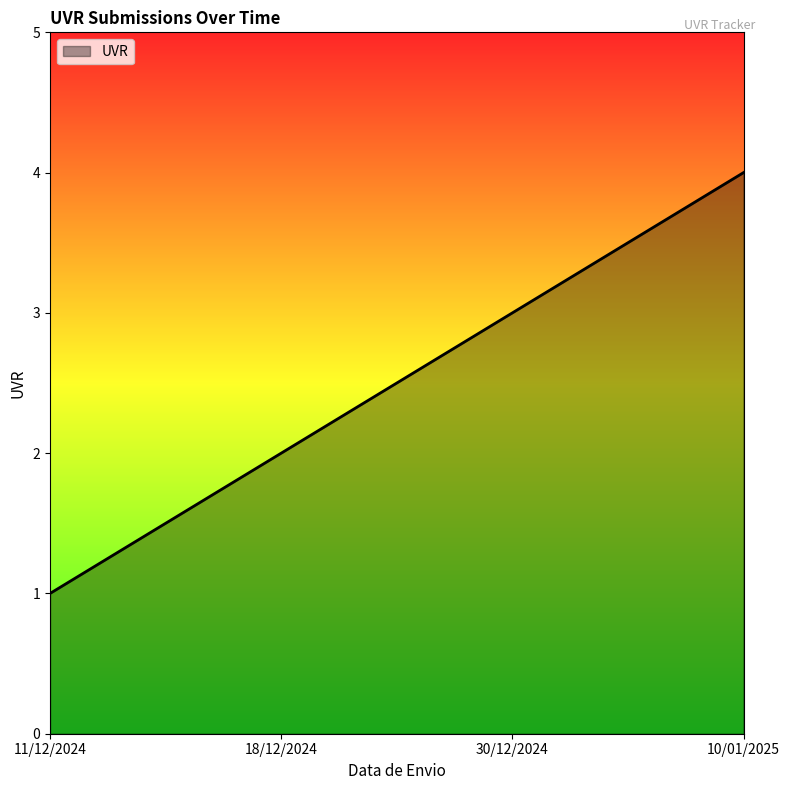

True or false: there are more than 1 points higher than both neighbors.

False